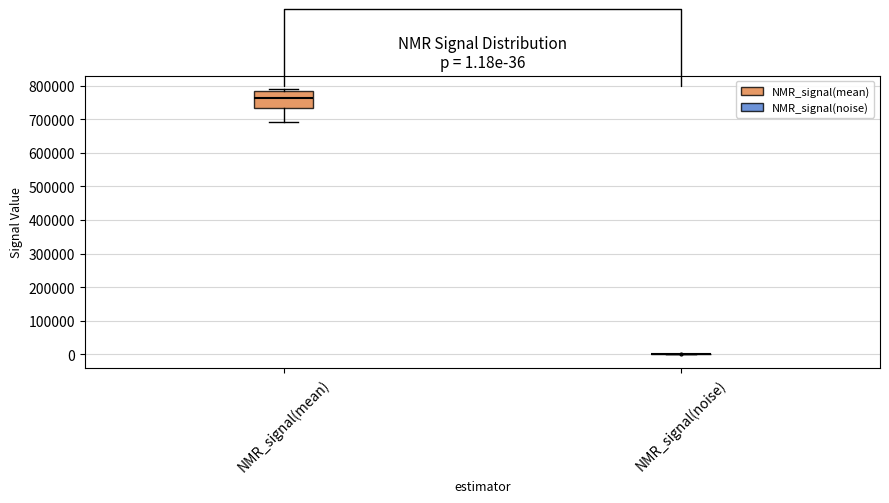

Which box is the tallest, from its lower edge to its upper edge?

NMR_signal(mean)